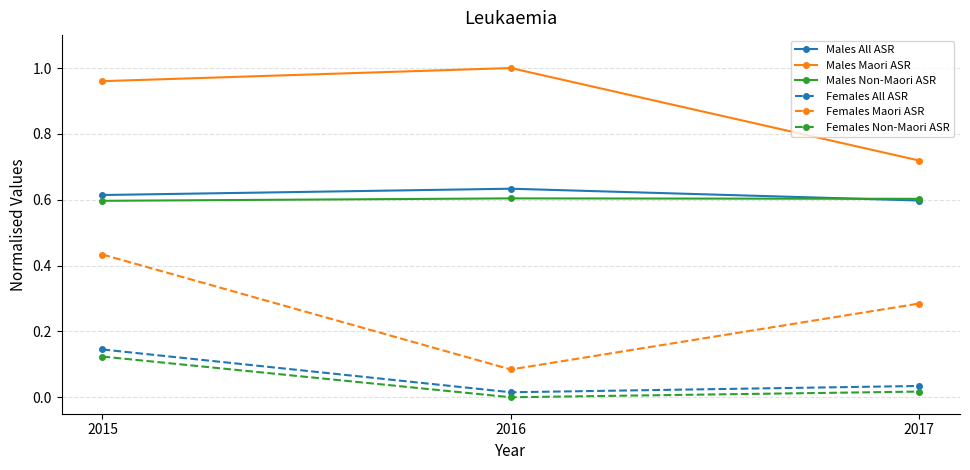

The Males Non-Maori ASR series shows 0.9 at 2017. True or false?

False